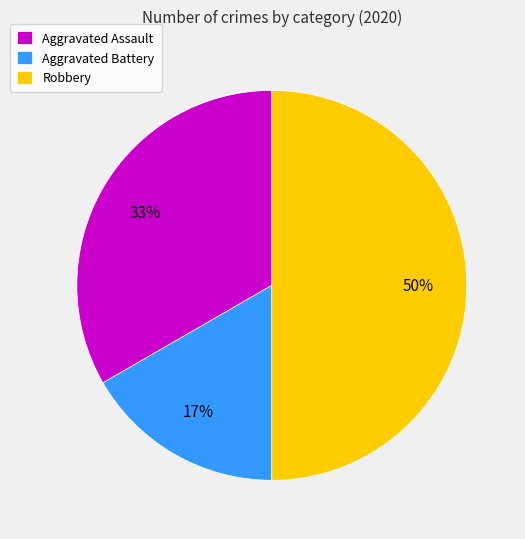

Which slice is the largest?

Robbery